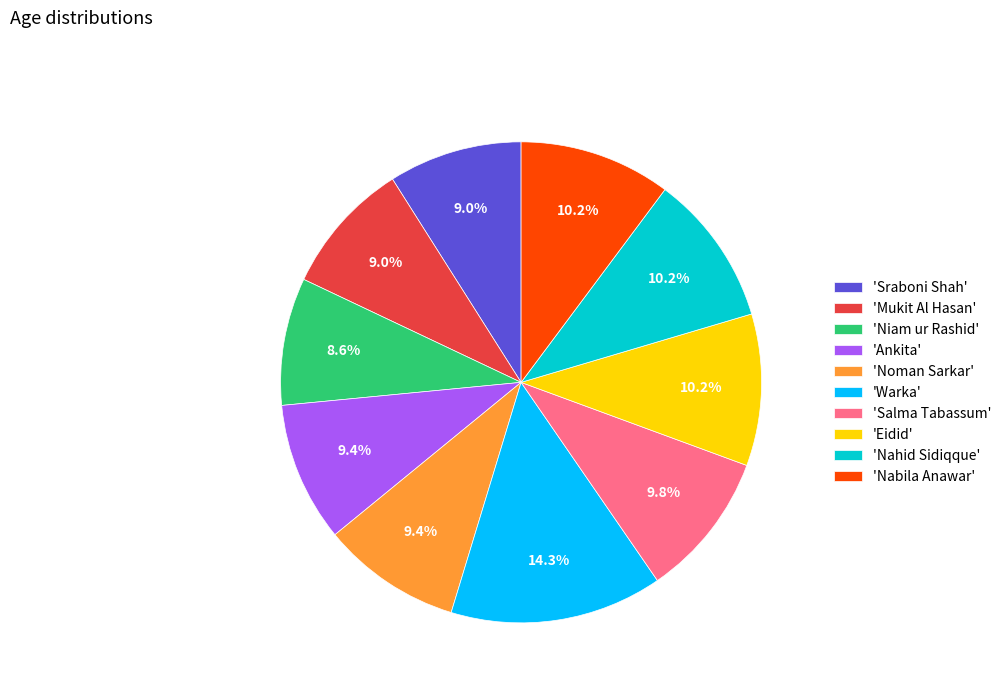

Do 'Salma Tabassum' and 'Nahid Sidiqque' together represent more than half of the pie?

No